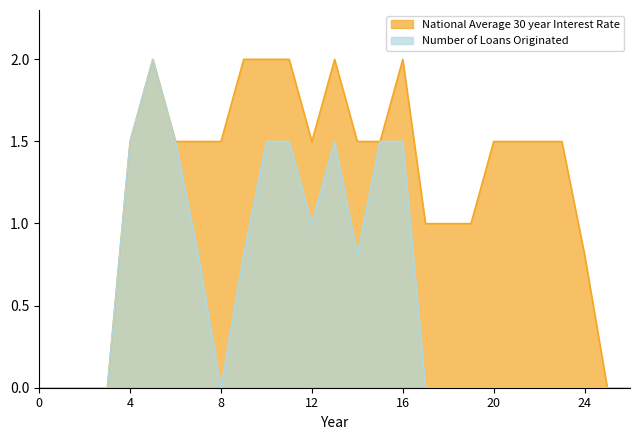

Which series has the largest total across all categories?

National Average 30 year Interest Rate